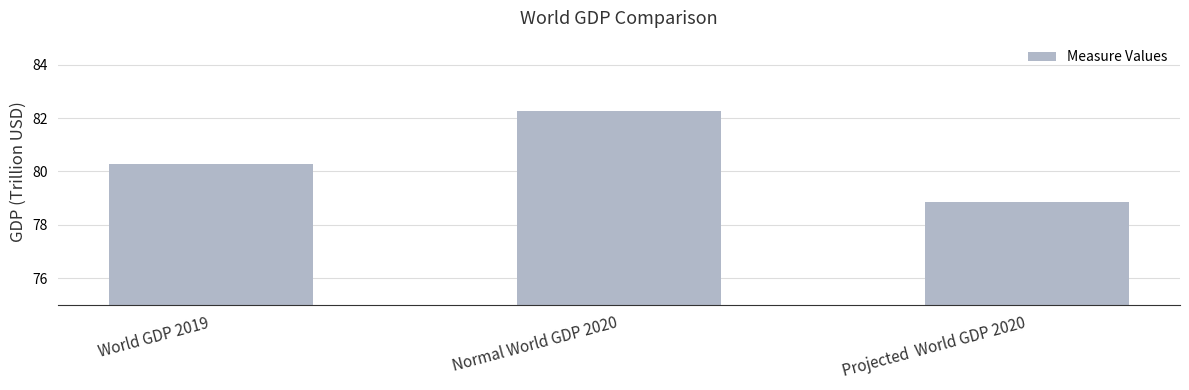

True or false: the data shows 118.8 at World GDP 2019.

False